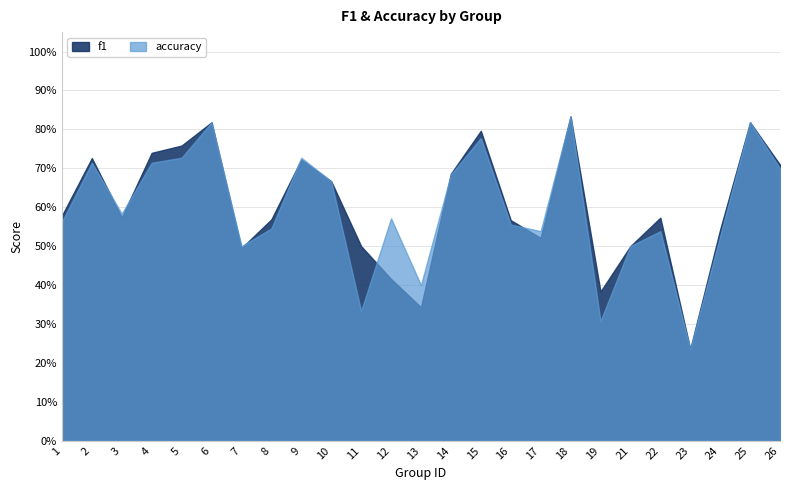

The value of f1 at 7 is 0.5. True or false?

True